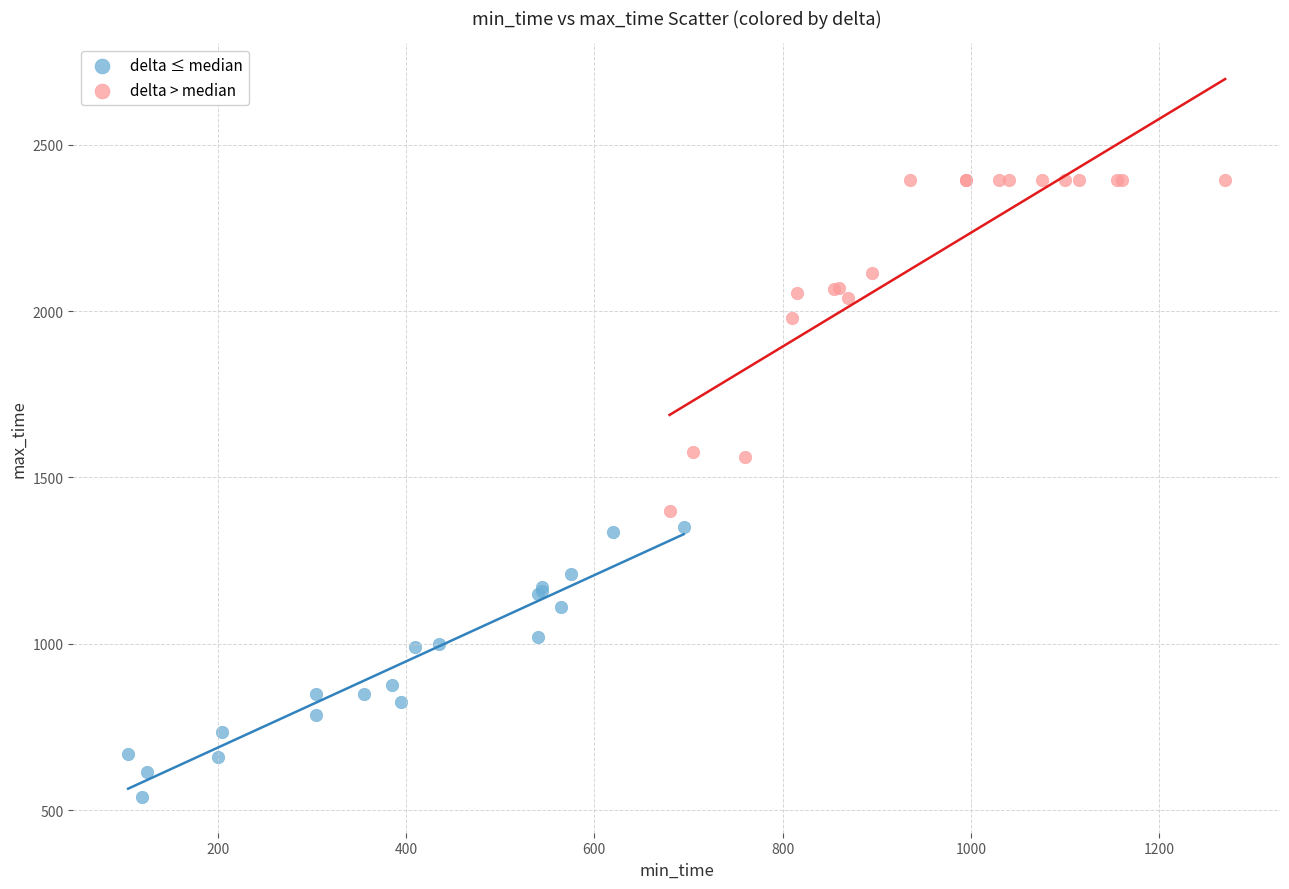

Which series contains the highest Y value?

delta > median